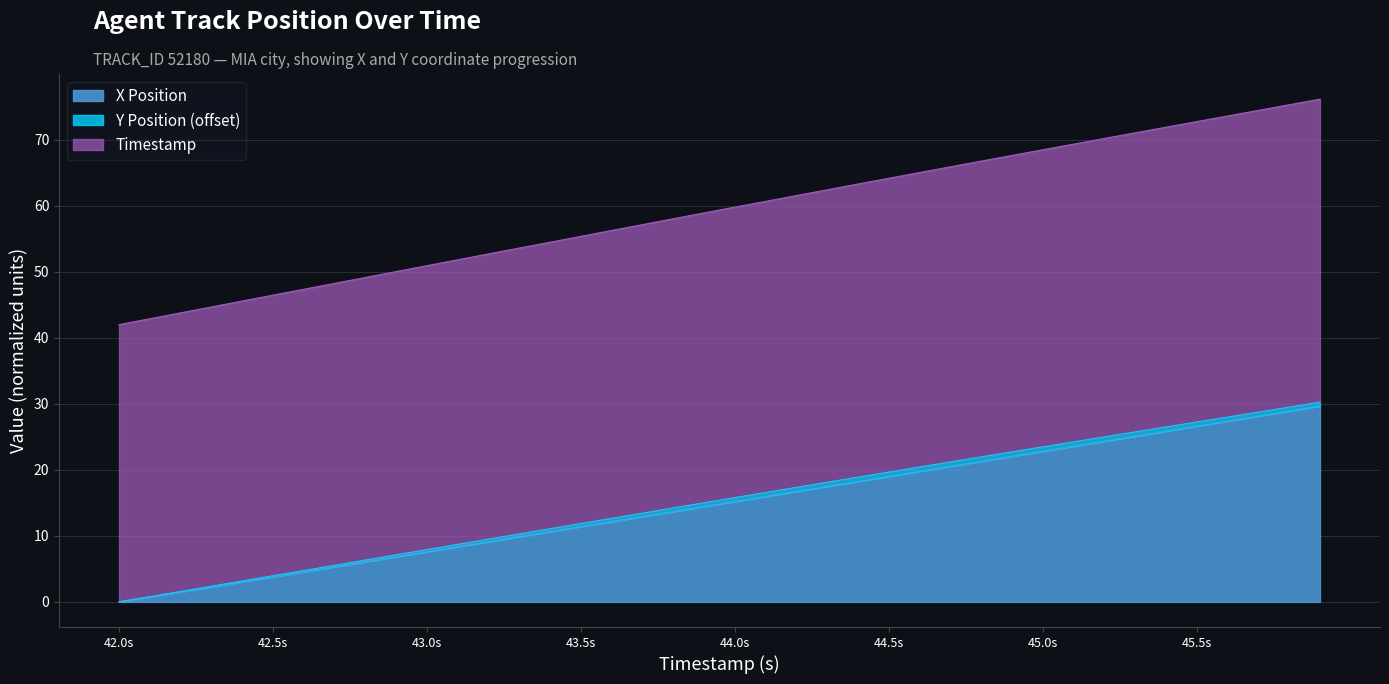

True or false: X Position and Timestamp cross at least once.

False